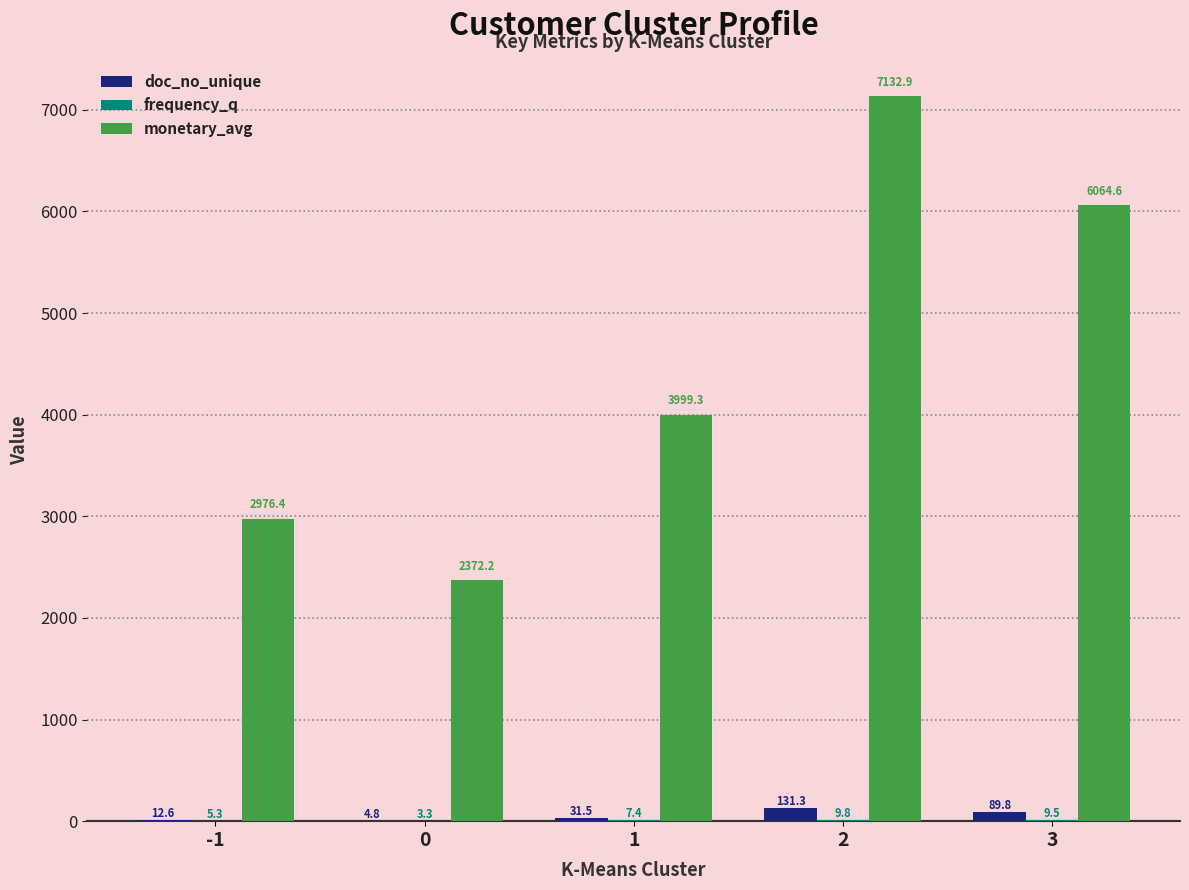

Is it true that monetary_avg equals 6064.6 at 3?

True